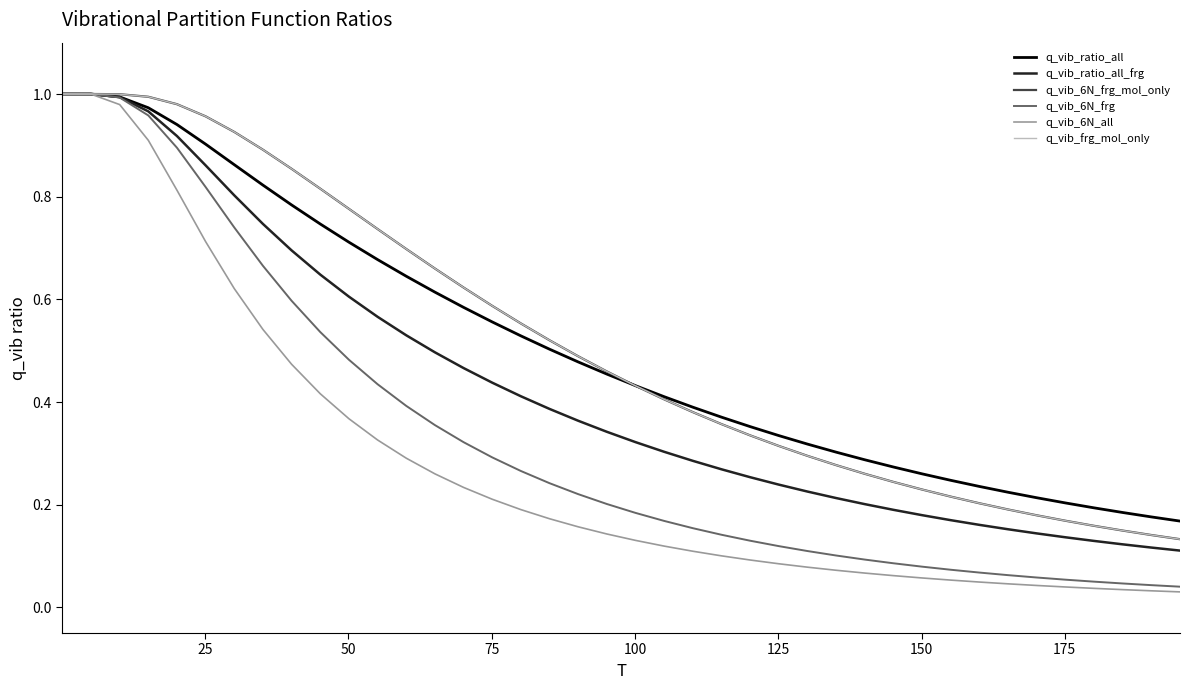

At how many categories does at least one series exceed 0?

40